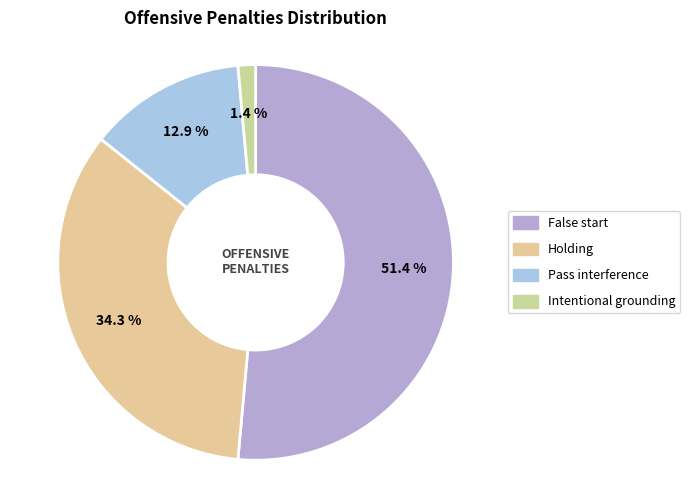

Does any single category account for the majority?

Yes